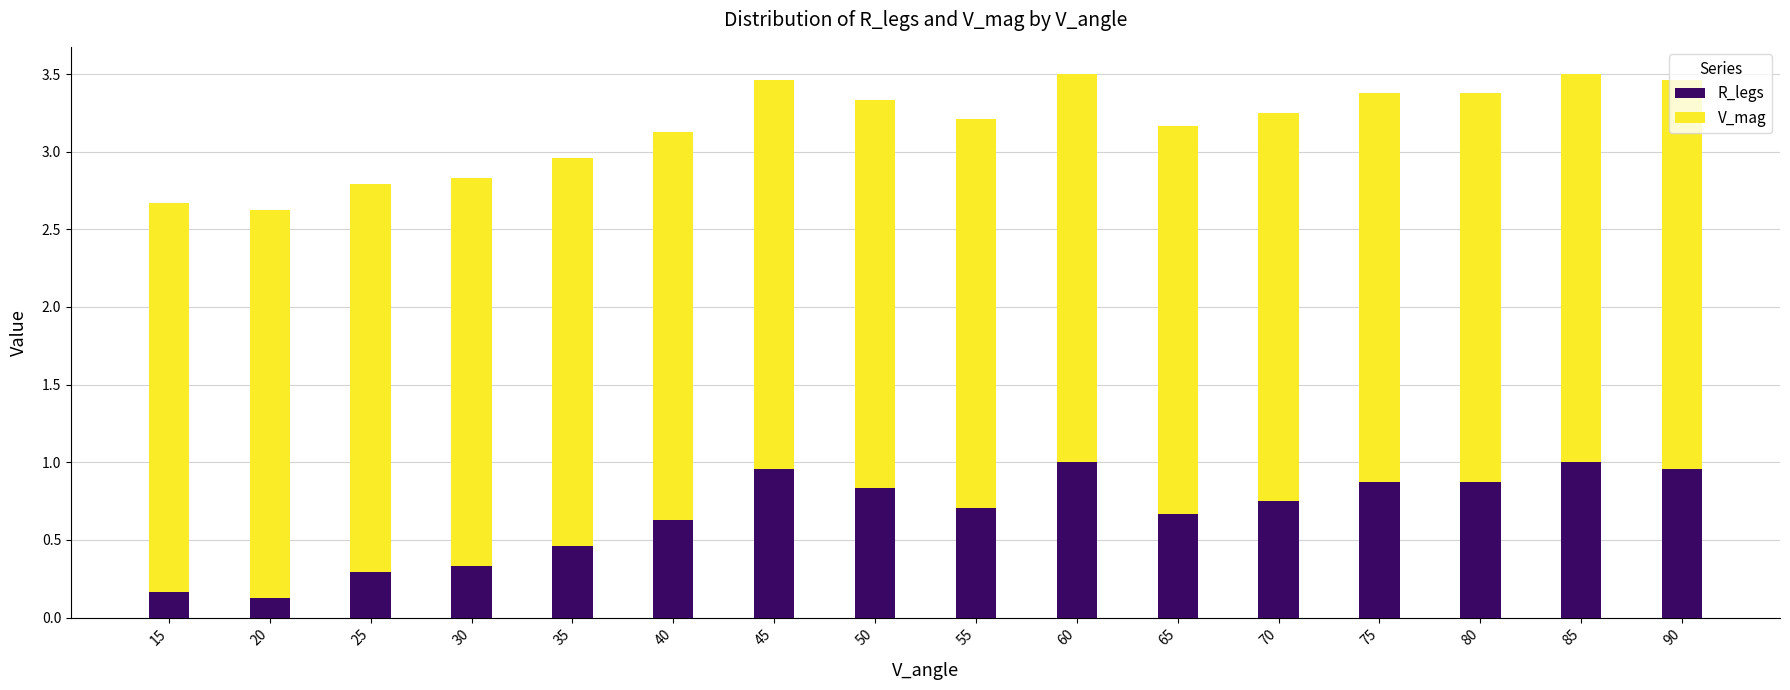

What is the average value of the R_legs series?

0.7